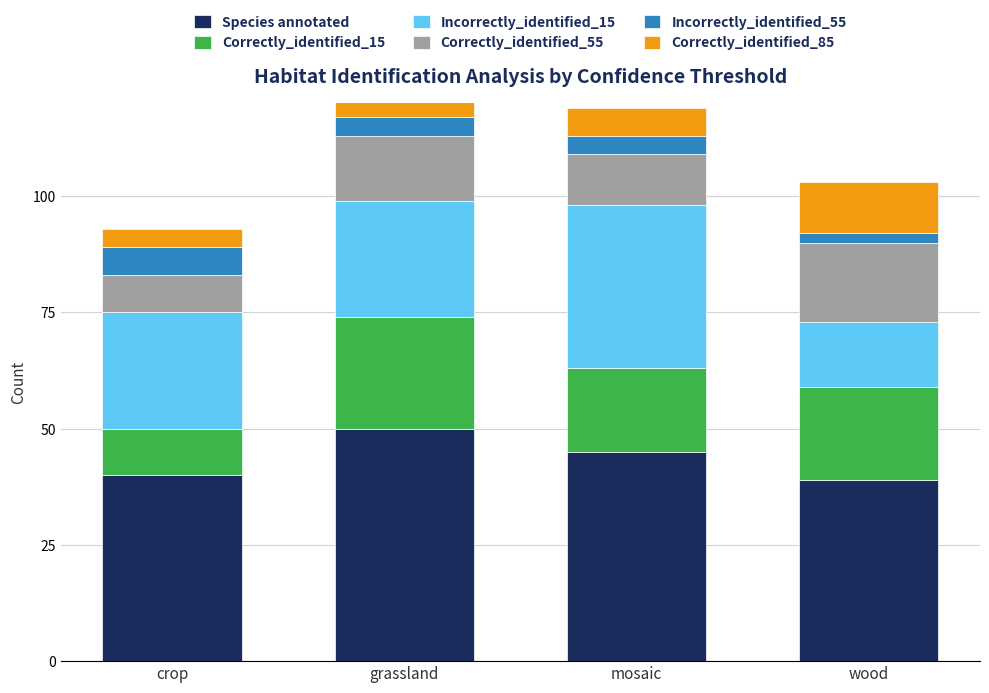

What are all the series names shown in the legend?

Species annotated, Correctly_identified_15, Incorrectly_identified_15, Correctly_identified_55, Incorrectly_identified_55, Correctly_identified_85